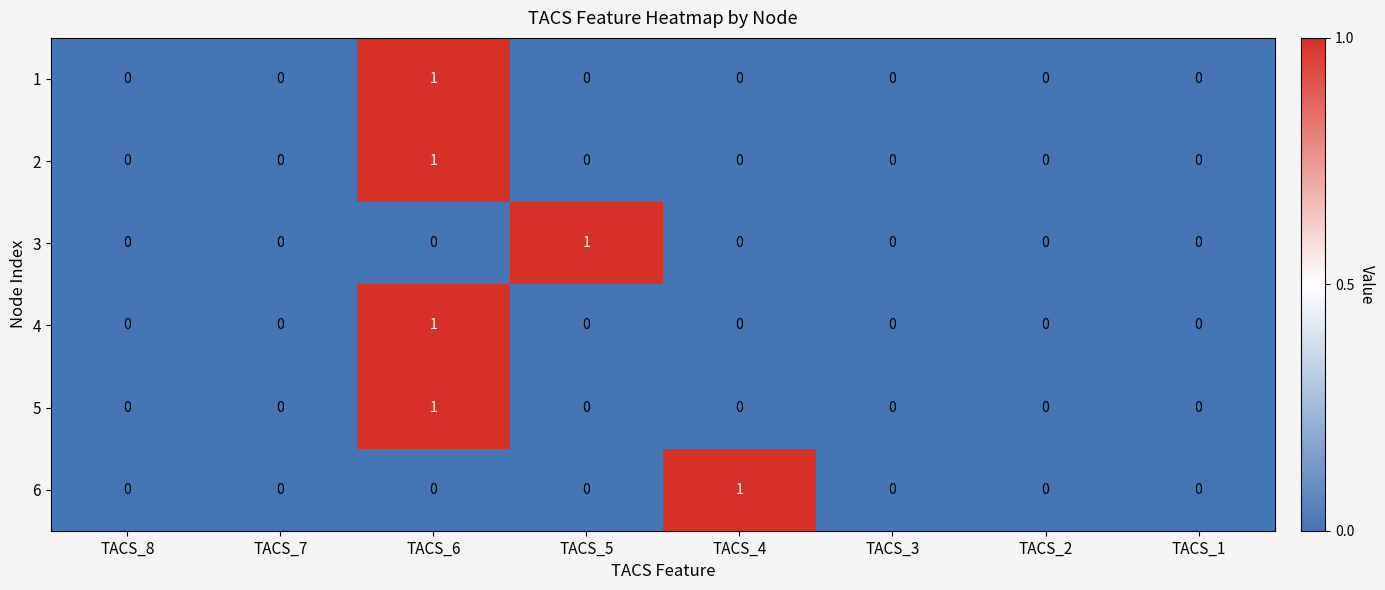

At which category is the sum across all series the highest?

TACS_6